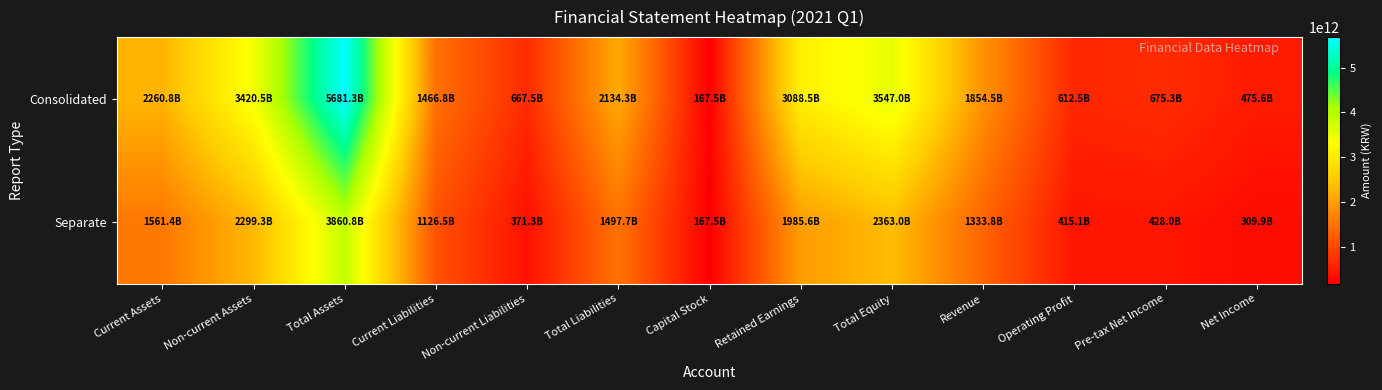

What is the total value across all series at Non-current Liabilities?

1038735612425